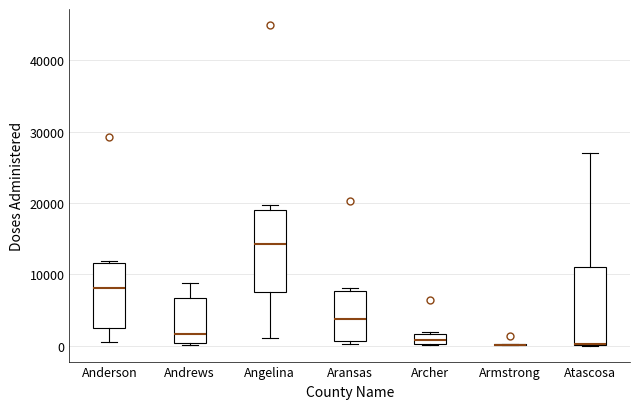

Where is the upper edge of the box for Aransas on the y-axis? The values are not printed on the chart, so give them approximately, as read against the axis.

8000